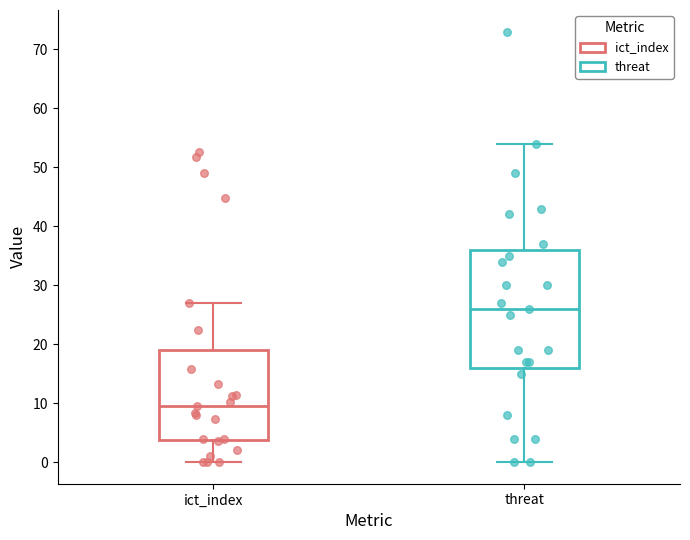

Reading left to right, read every box against the y-axis: the position of its median line, the range the box covers, and the ends of its whiskers. The values are not printed on the chart, so give them approximately, as read against the axis.

ict_index: median 10, box 4 to 19, whiskers 0 to 27
threat: median 26, box 16 to 36, whiskers 0 to 54